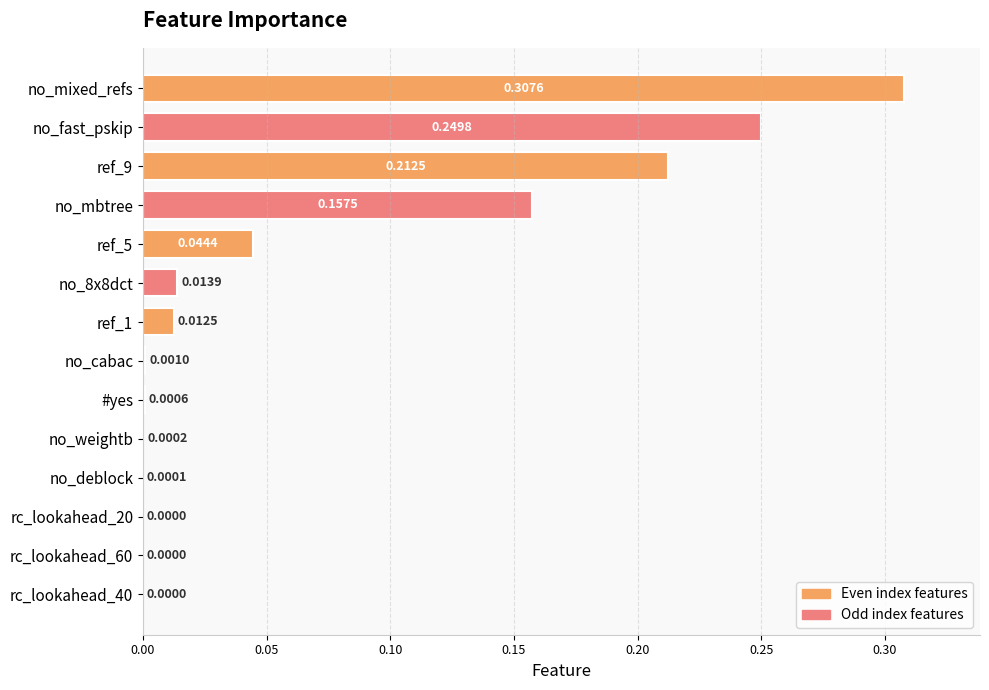

What is the sum of all values?

1.0